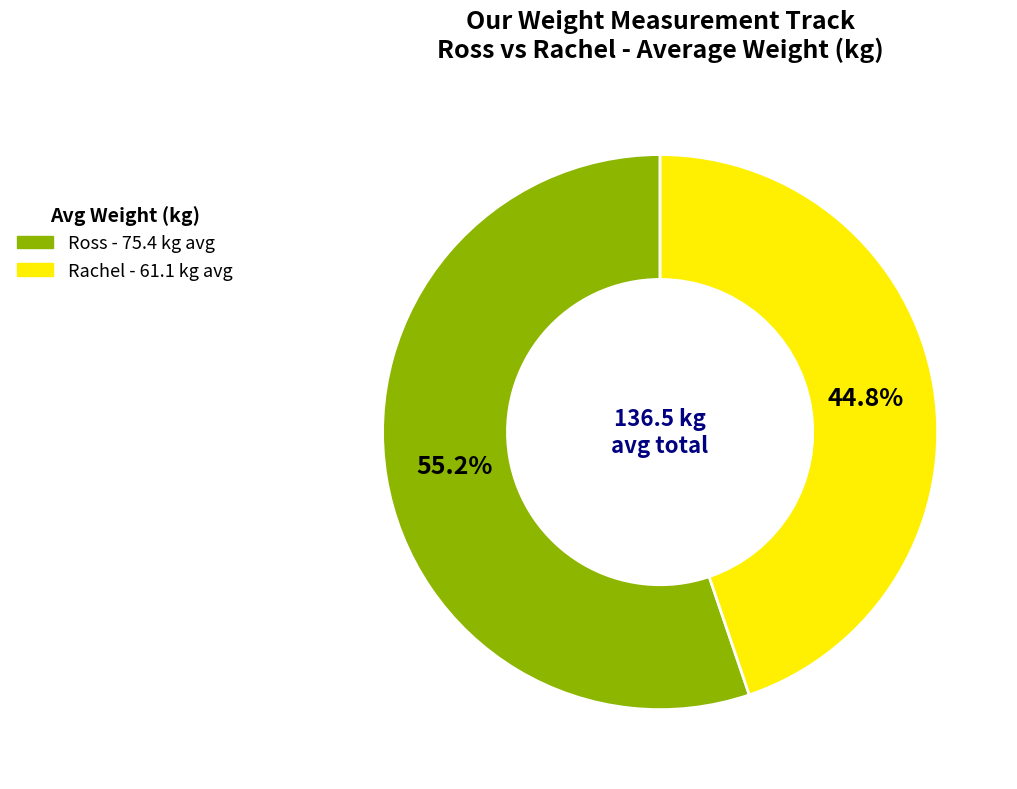

What percentage is NOT represented by Ross?

44.8%